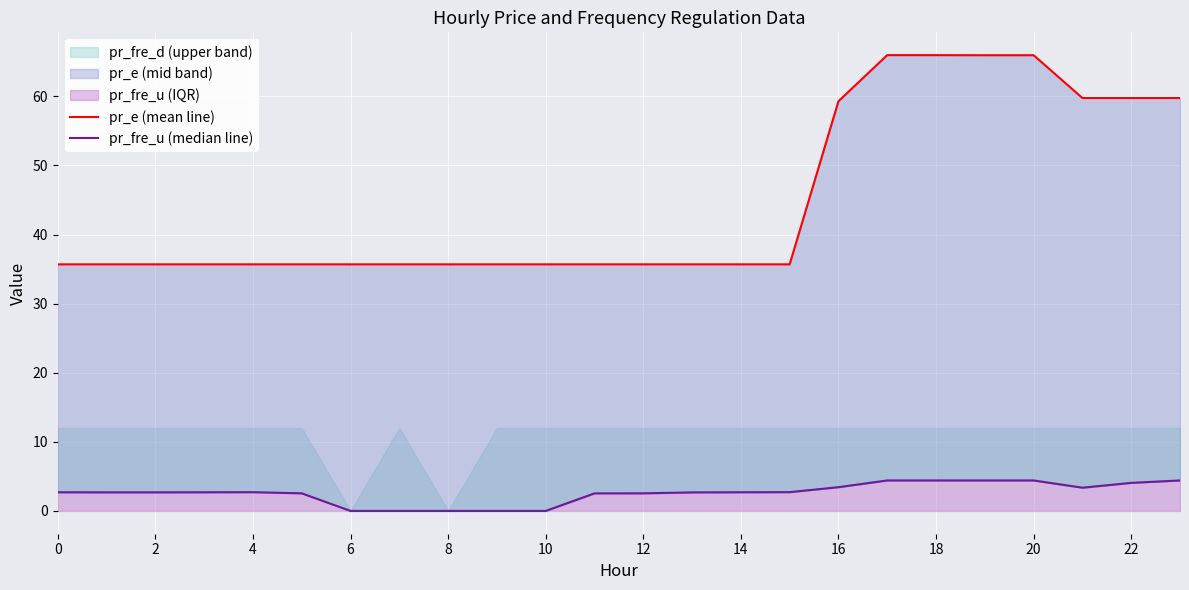

At 20, list the series in order from largest to smallest.

pr_e (mean line), pr_fre_u (median line)